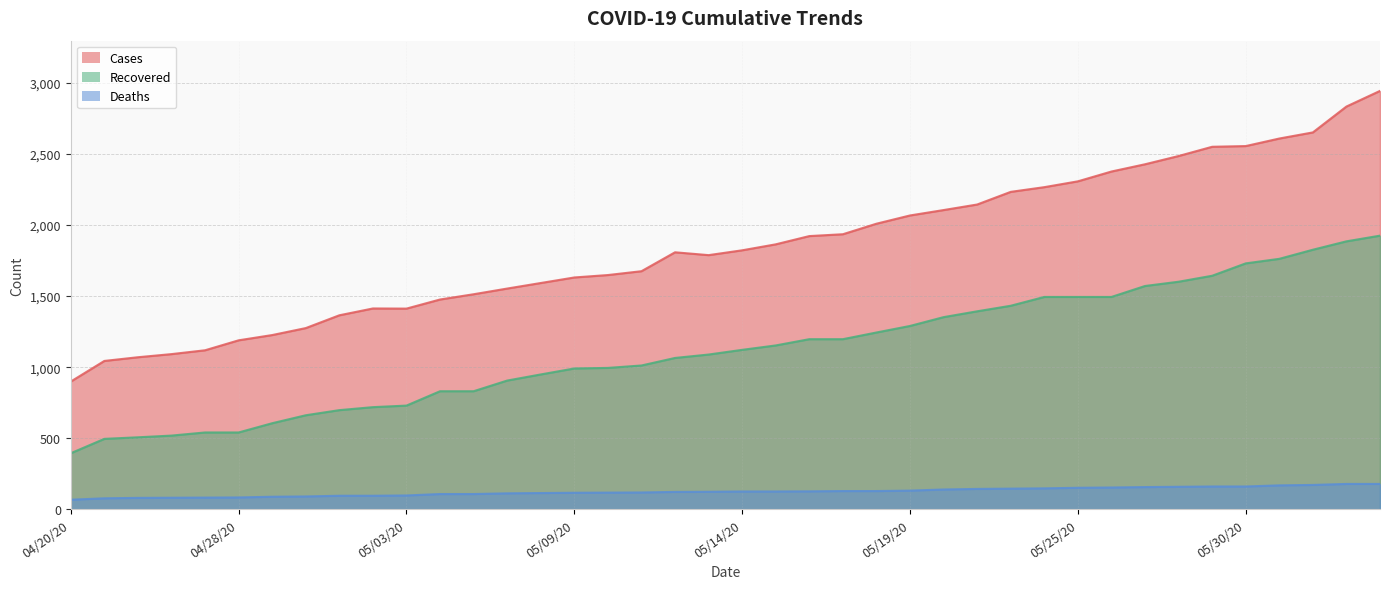

Reading left to right, list all the values displayed in this chart.

cases: 899	1044	1070	1092	1119	1189	1226	1275	1365	1413	1412	1476	1513	1553	1592	1631	1648	1675	1808	1788	1822	1864	1922	1935	2009	2067	2105	2144	2233	2266	2307	2376	2427	2485	2550	2555	2608	2651	2833	2943
recovered: 395	496	507	519	541	541	606	662	698	719	730	831	831	906	949	991	995	1012	1065	1089	1122	1153	1197	1197	1244	1290	1352	1393	1432	1494	1494	1494	1571	1601	1643	1730	1762	1826	1885	1925
deaths: 68	78	81	82	83	84	89	91	96	96	98	108	108	113	115	117	118	119	123	124	126	126	127	129	129	132	140	144	146	148	152	154	157	159	161	161	169	172	179	179